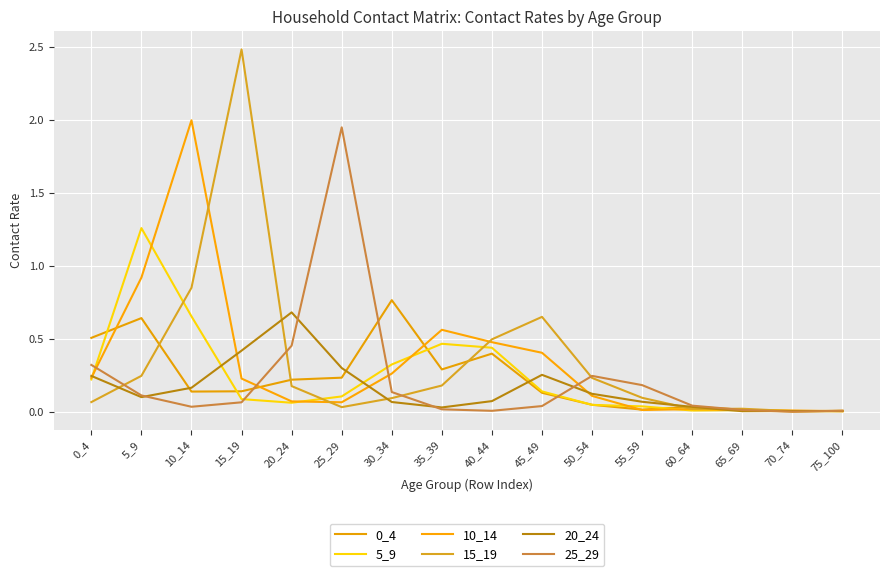

What is the difference between the maximum and second lowest values in the 20_24 series?

0.7